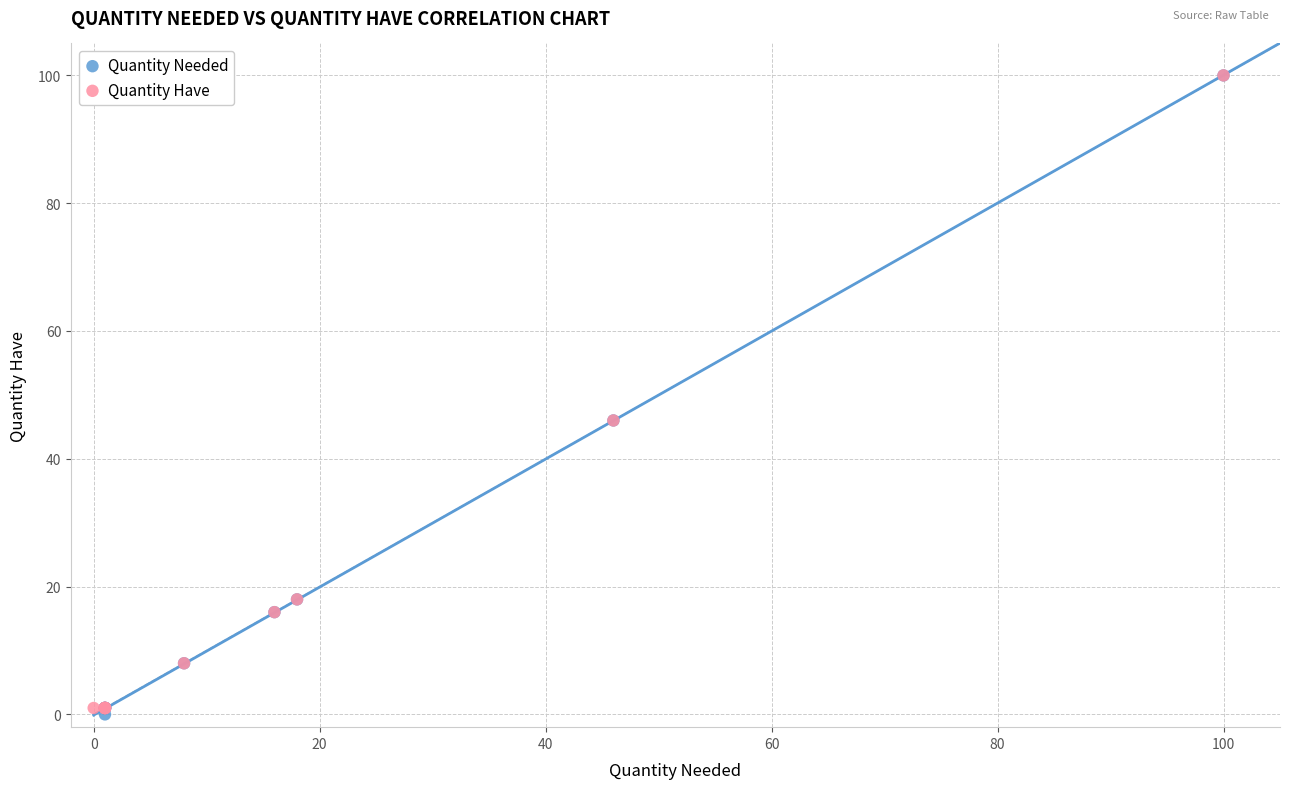

Which series has the largest Y range (max minus min)?

Quantity Needed